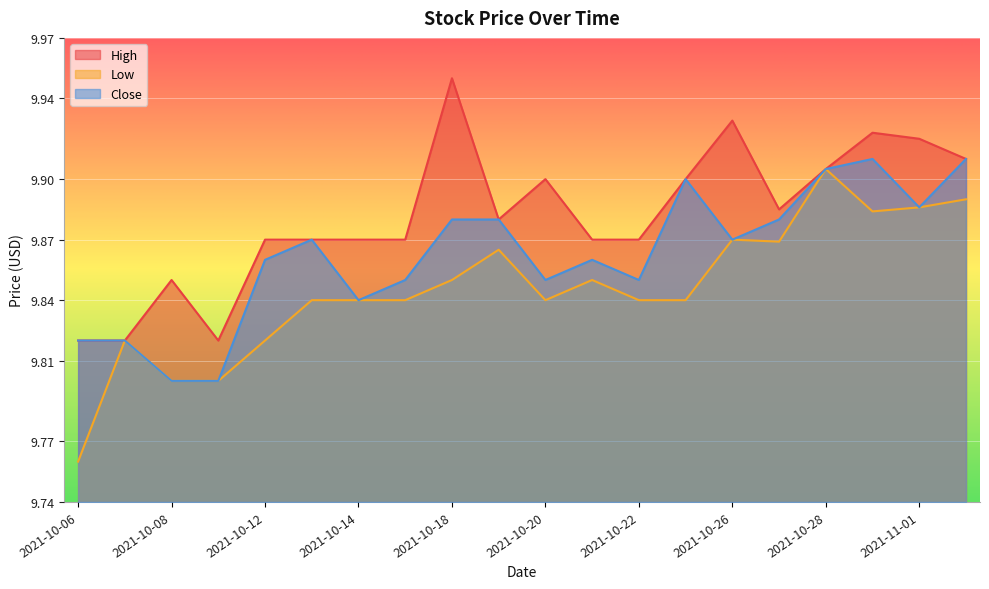

What is the label of the 11th point from the left?

2021-10-20